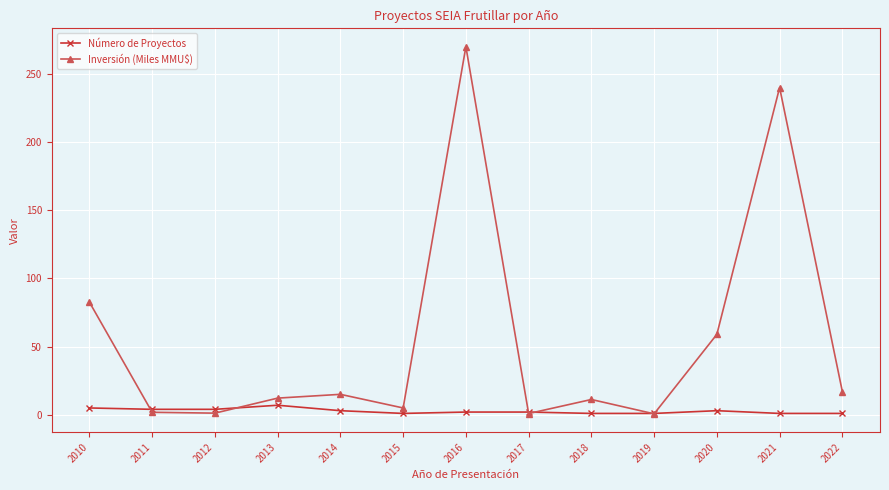

What is the value of the Inversión (Miles MMU$) point at the 11th from the left?

59.0